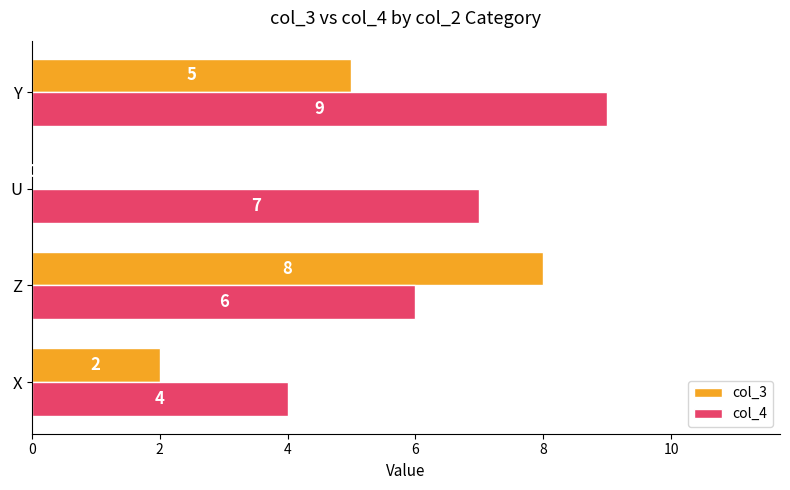

Between X and Y, which series saw the biggest shift?

col_4